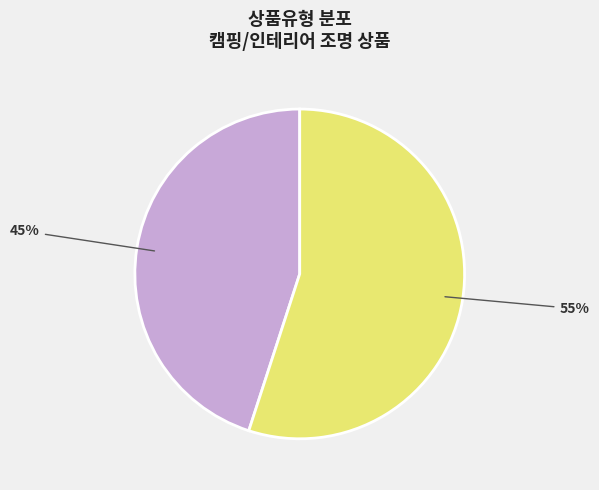

To the nearest percent, what is the difference between the largest and smallest slice percentages?

10%